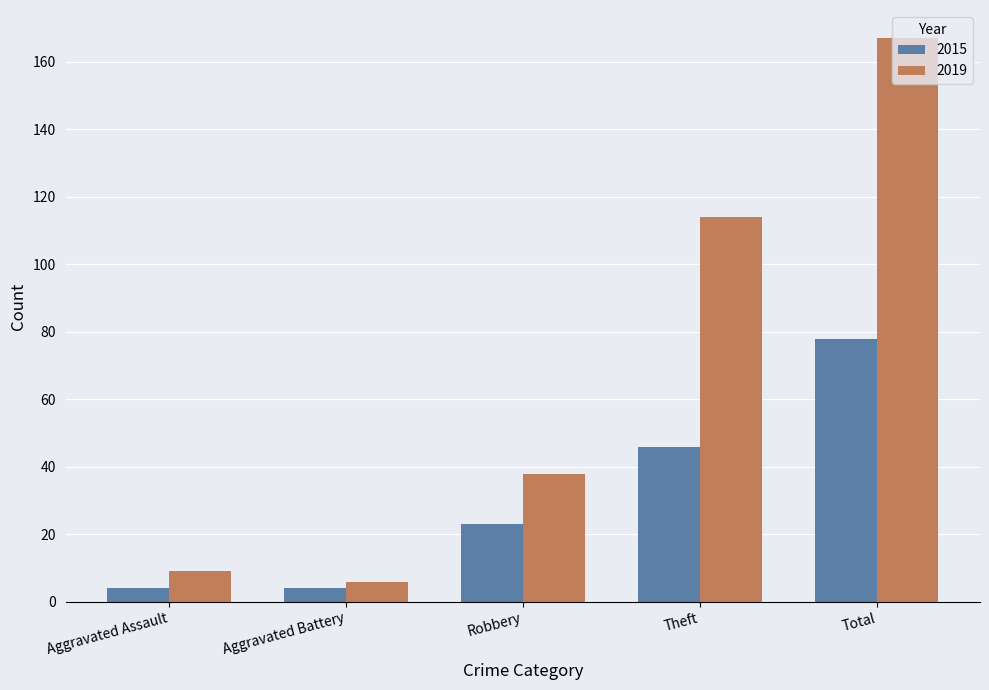

How many groups of bars are there?

5